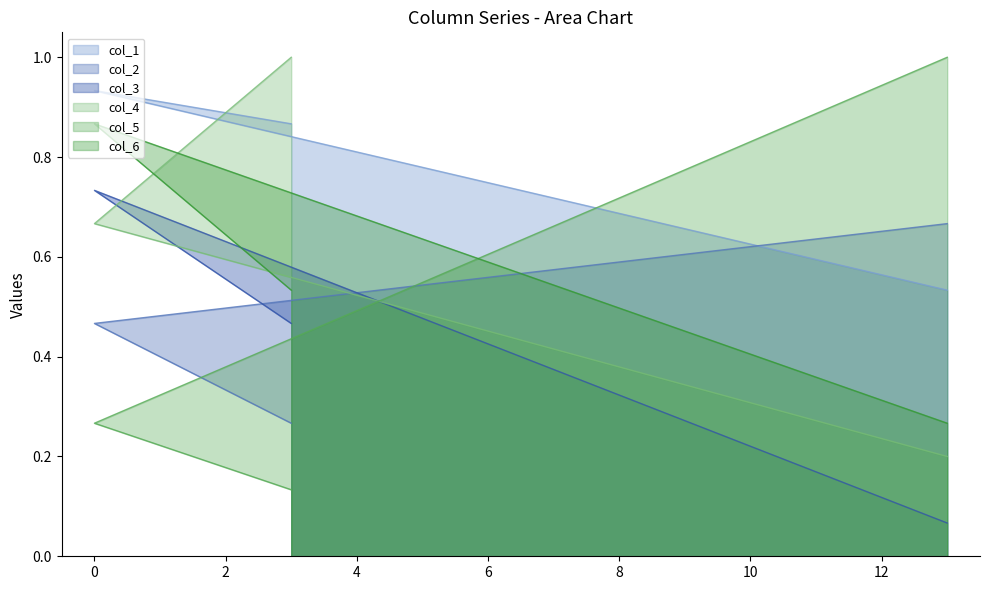

Rank the series at 0 from lowest to highest value.

col_5, col_2, col_4, col_3, col_6, col_1